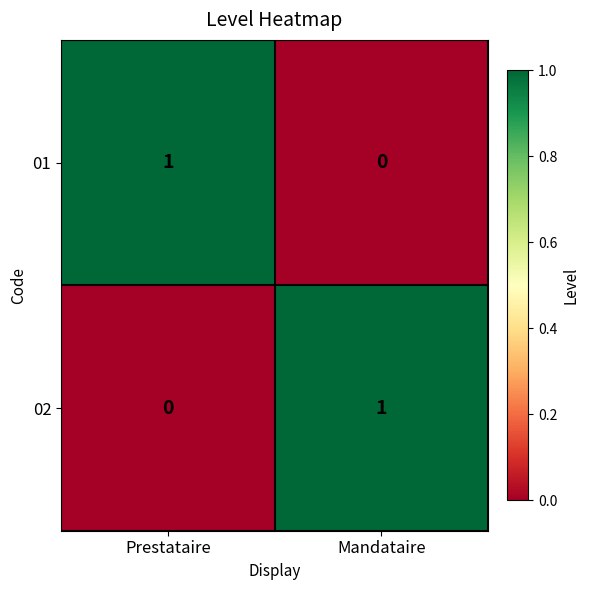

The value of 01 at Mandataire is -1. True or false?

False